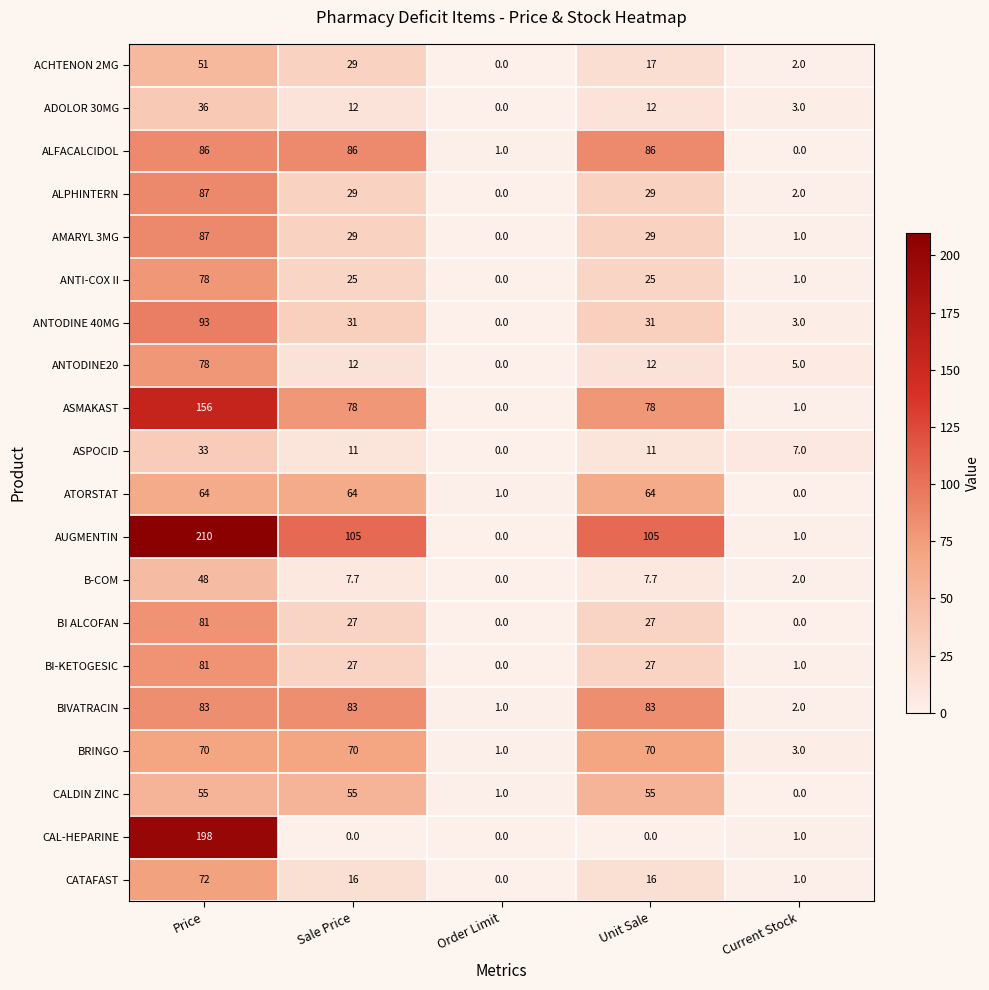

True or false: B-COM has a value of 2.7 at Sale Price.

False